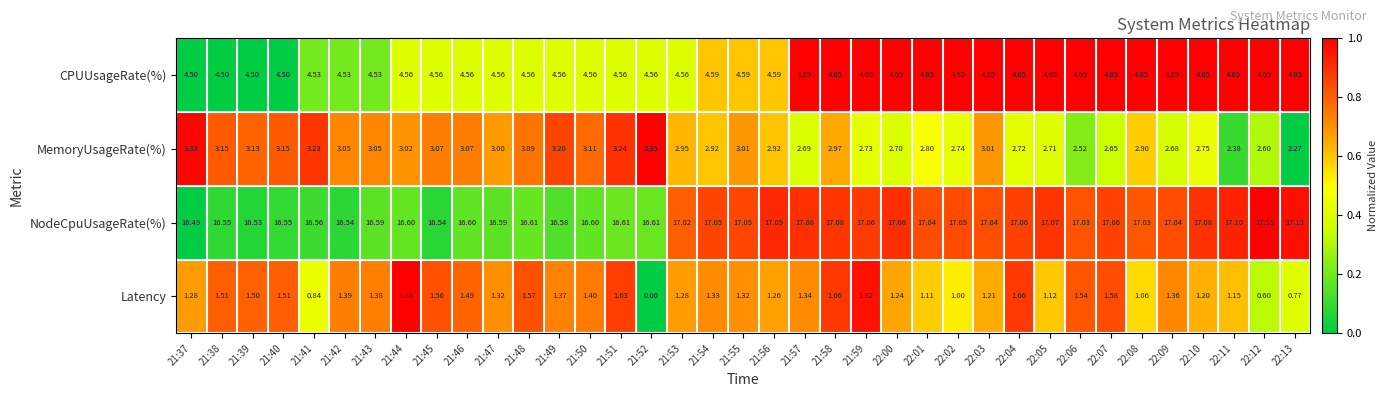

Rank the series by their maximum value, from highest to lowest.

NodeCpuUsageRate(%), CPUUsageRate(%), MemoryUsageRate(%), Latency